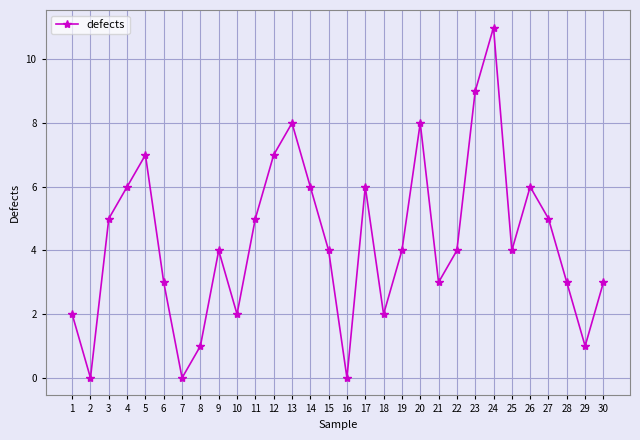

How many interior local valleys (lower than both neighbors) does the data have?

8